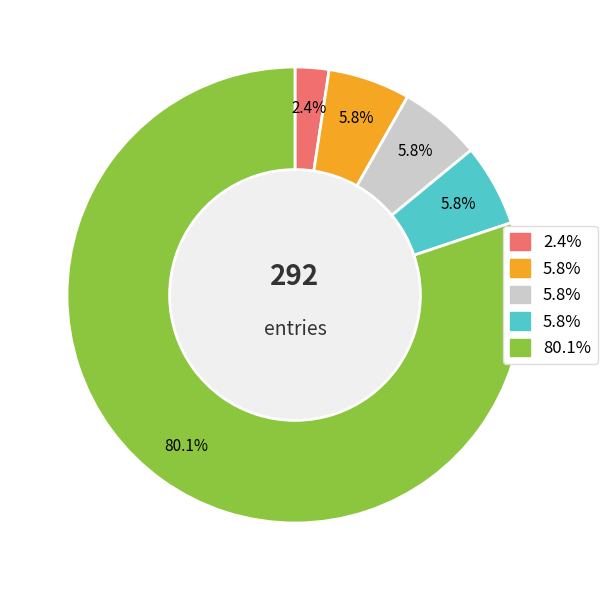

Is there any slice that represents more than half of the pie?

Yes